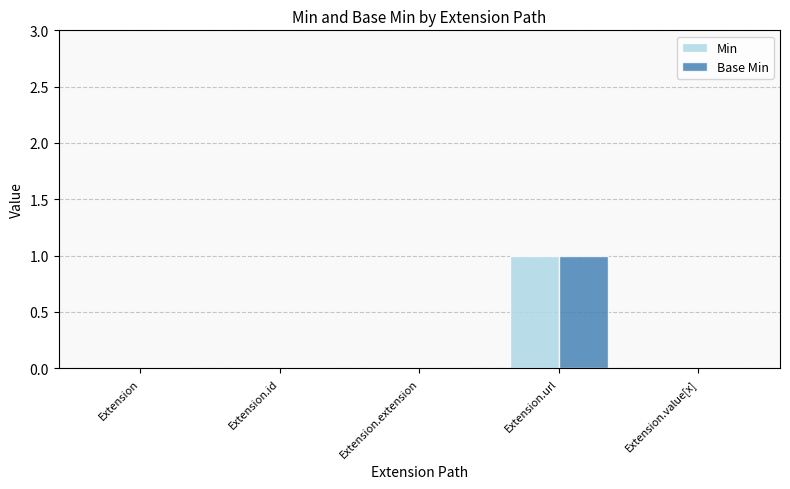

The value of Min at Extension.id is 0. True or false?

True